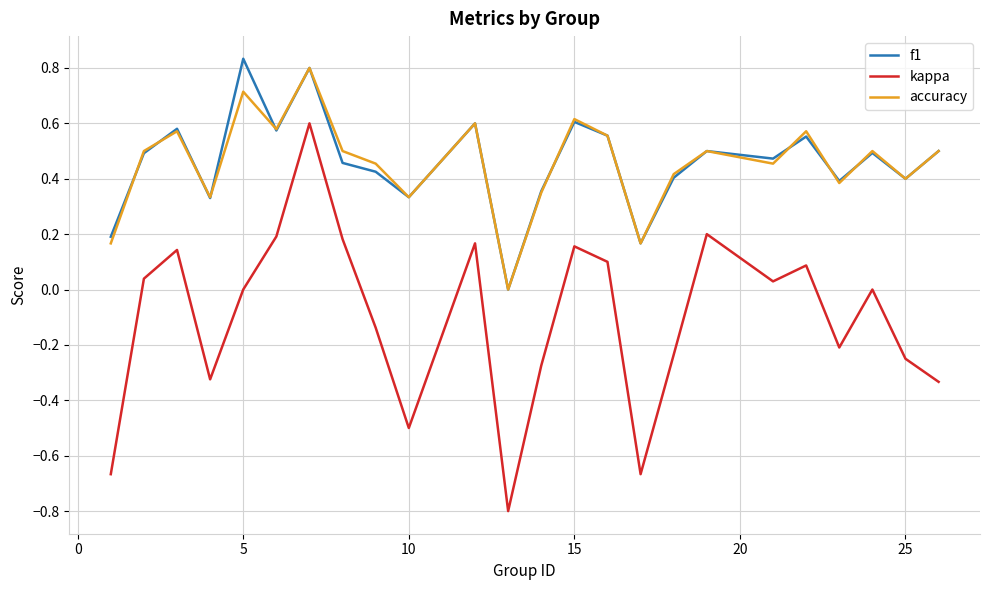

What is the minimum value for kappa?

-0.8